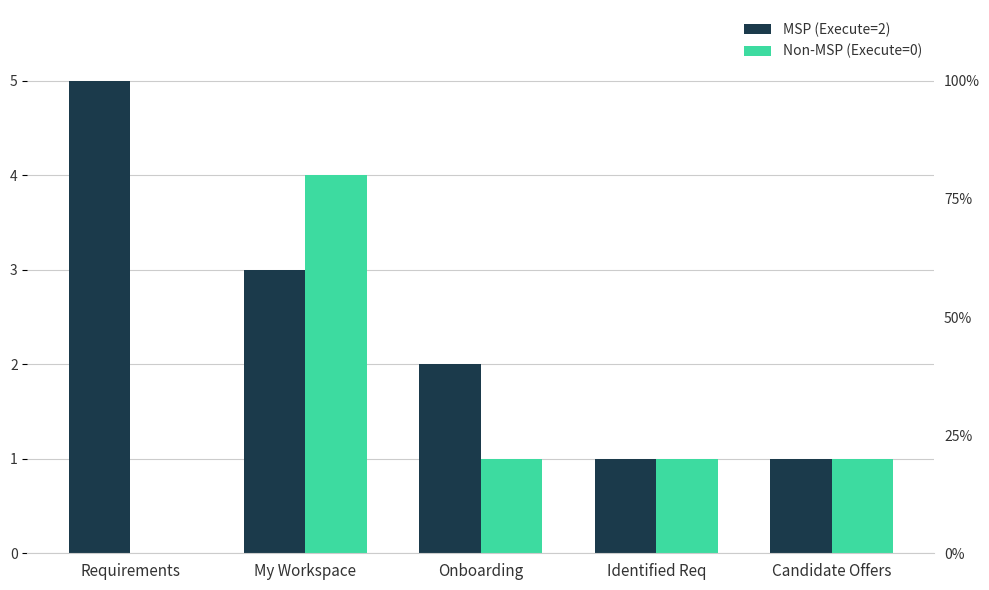

Reading left to right, transcribe all the data shown in this chart.

MSP (Execute=2): Requirements=5	My Workspace=3	Onboarding=2	Identified Req=1	Candidate Offers=1
Non-MSP (Execute=0): Requirements=0	My Workspace=4	Onboarding=1	Identified Req=1	Candidate Offers=1